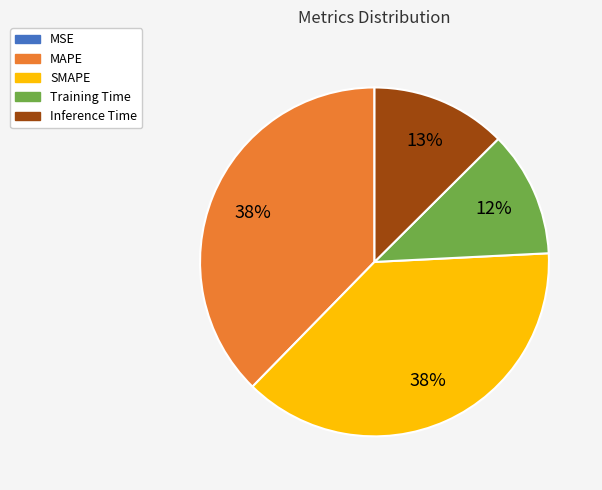

Is SMAPE the majority of the pie?

No